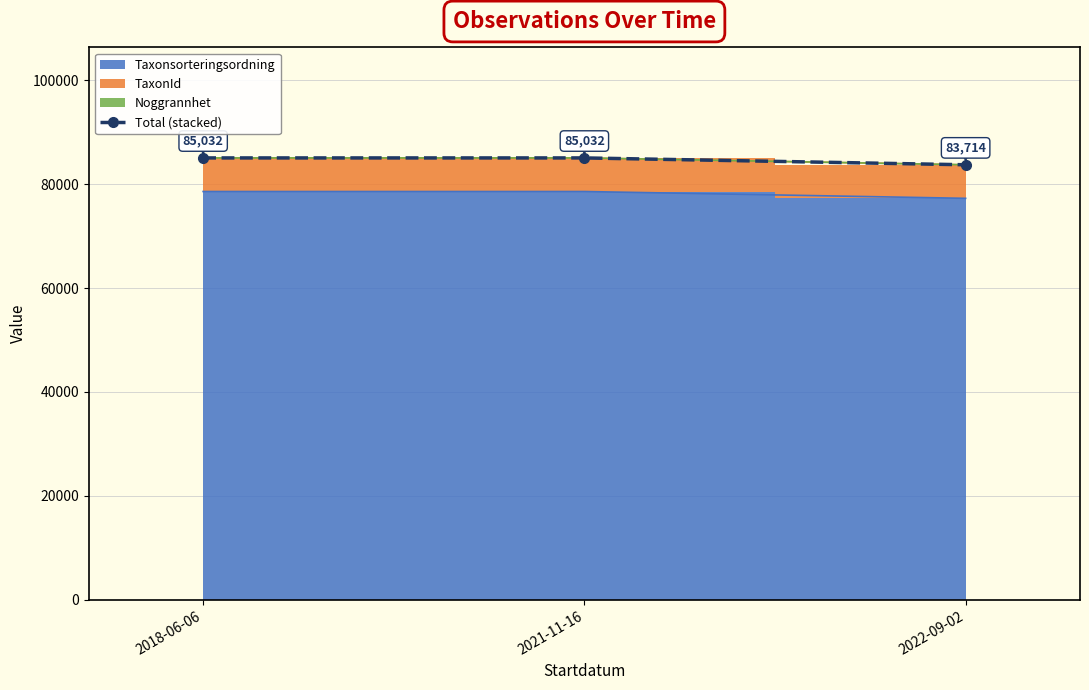

Which label corresponds to the smallest value in the chart?

2022-09-02